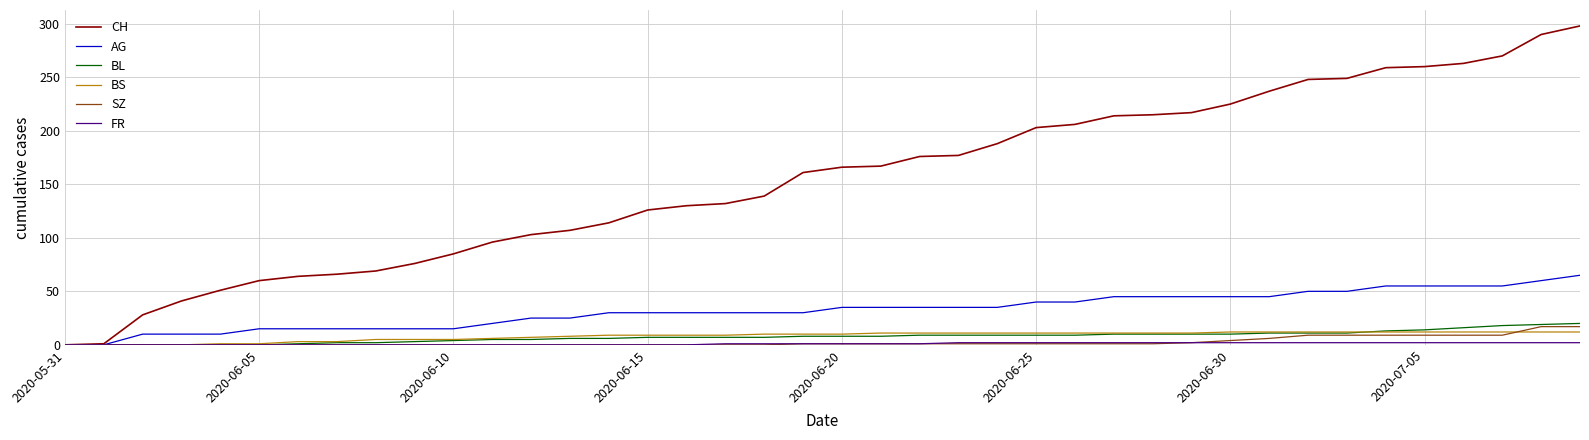

Which series has the widest spread of values?

CH